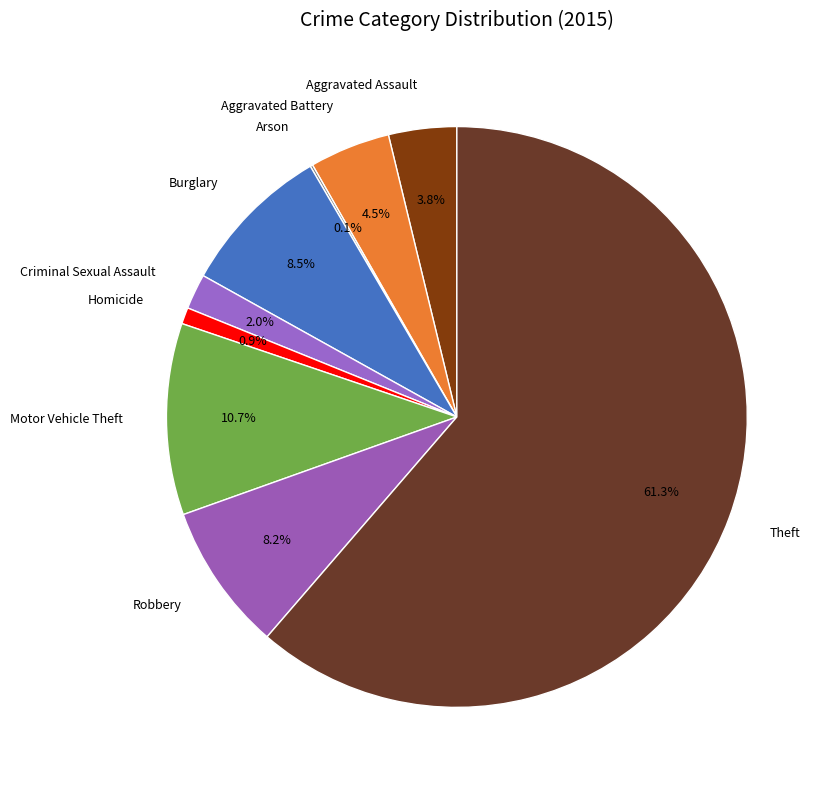

Is the sum of Burglary and Motor Vehicle Theft greater than half?

No